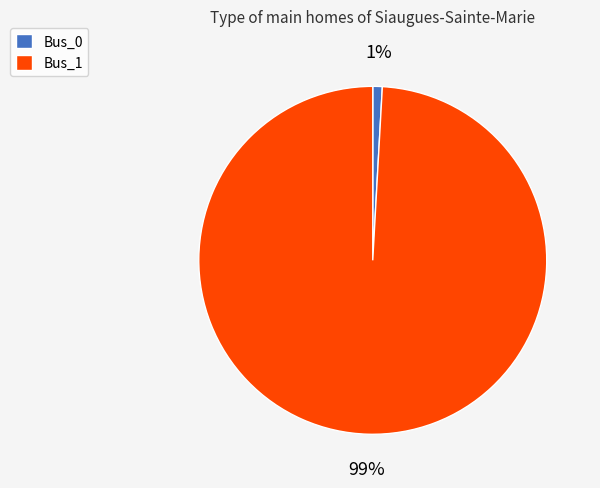

What is the smallest slice in the pie chart?

Bus_0